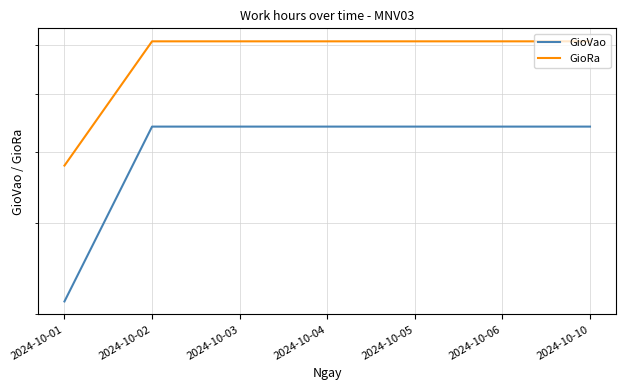

Is the value of GioRa at 2024-10-02 greater than the value of GioVao at 2024-10-10?

Yes